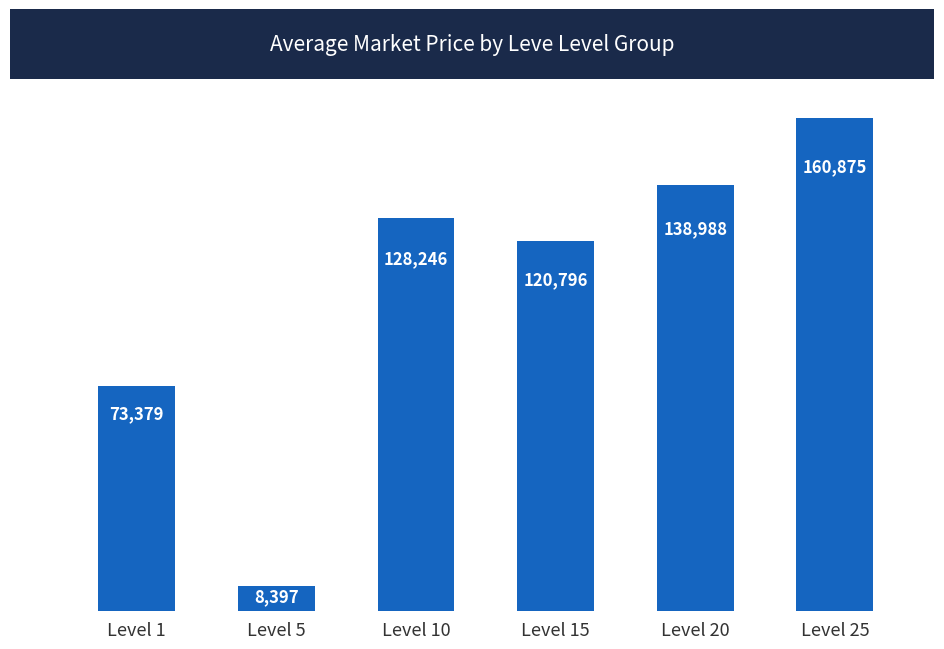

What is the change in value from Level 1 to Level 10?

+54867.2